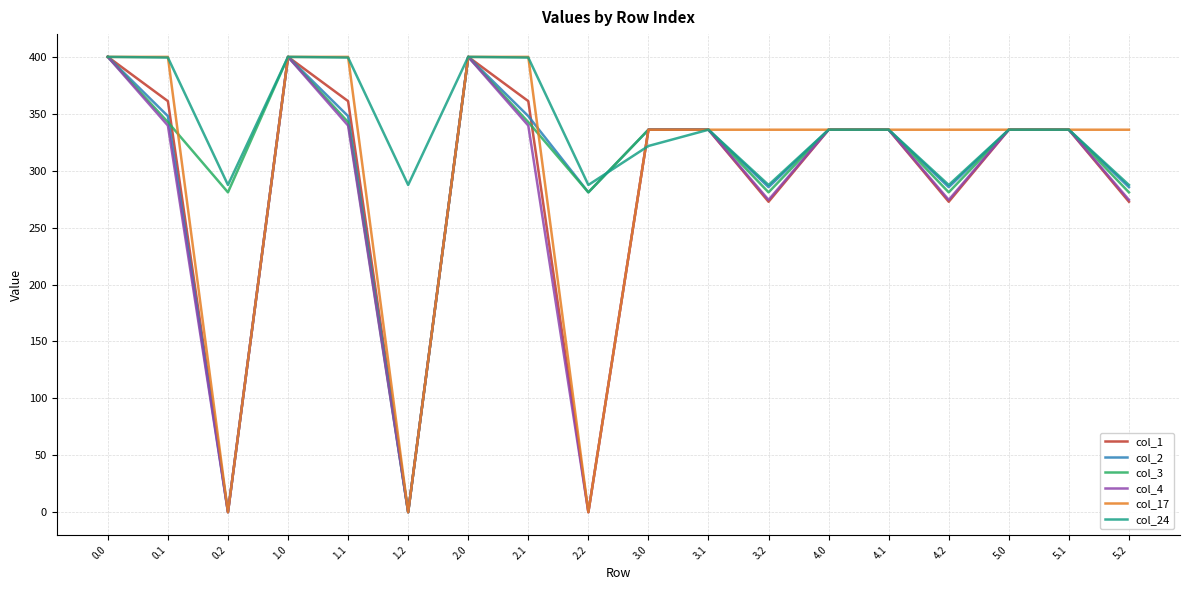

What is the spread (max minus min) of values at 5.2?

63.3